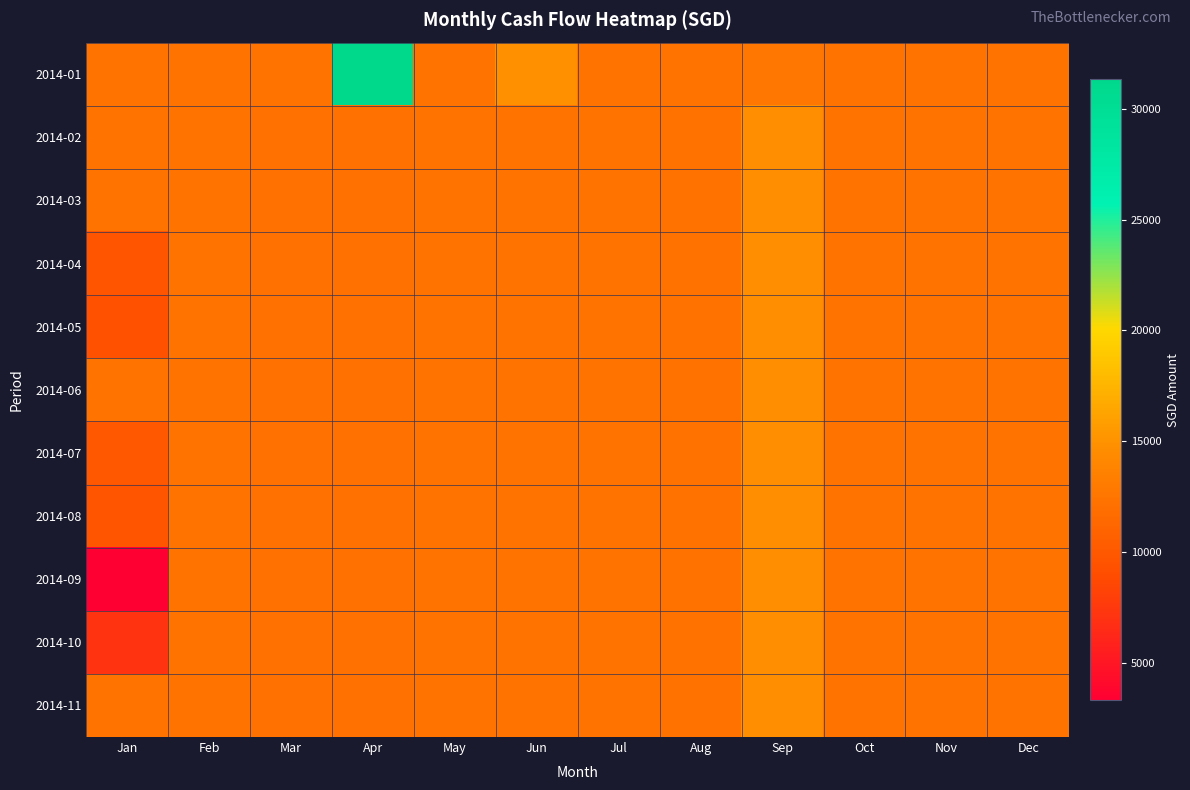

What is the total value across all series at Dec?

135652.0